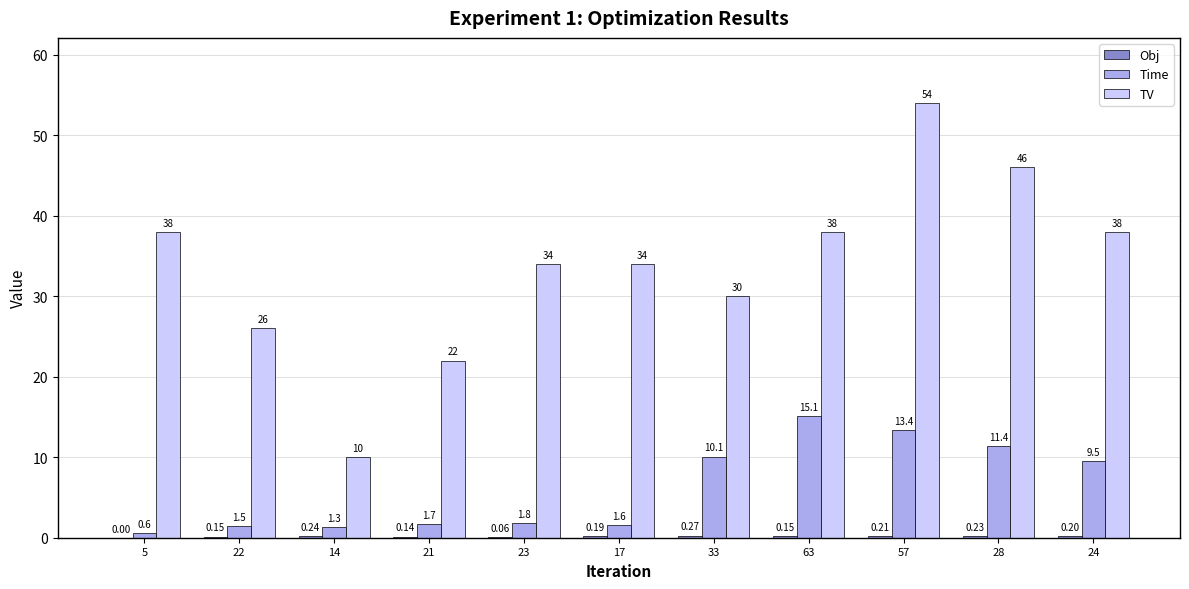

Between 5 and 23, which series saw the biggest shift?

TV